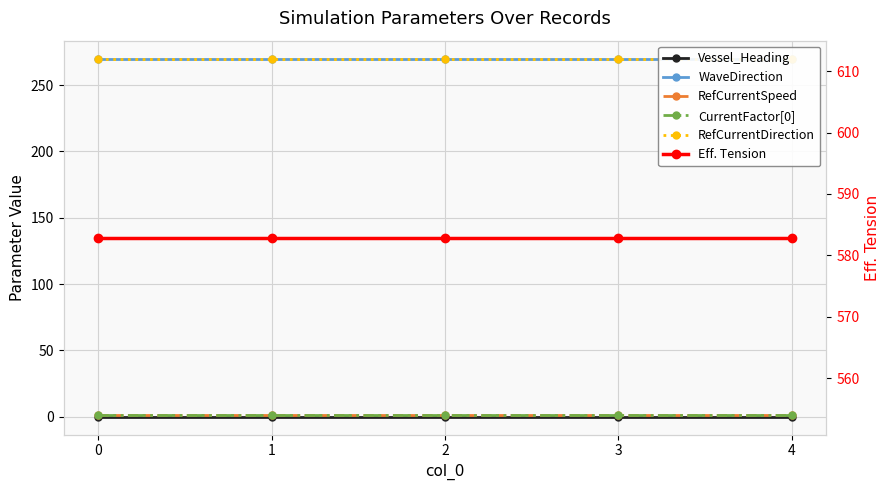

Rank the series at 4 from highest to lowest value.

Eff. Tension, WaveDirection, RefCurrentDirection, RefCurrentSpeed, CurrentFactor[0], Vessel_Heading